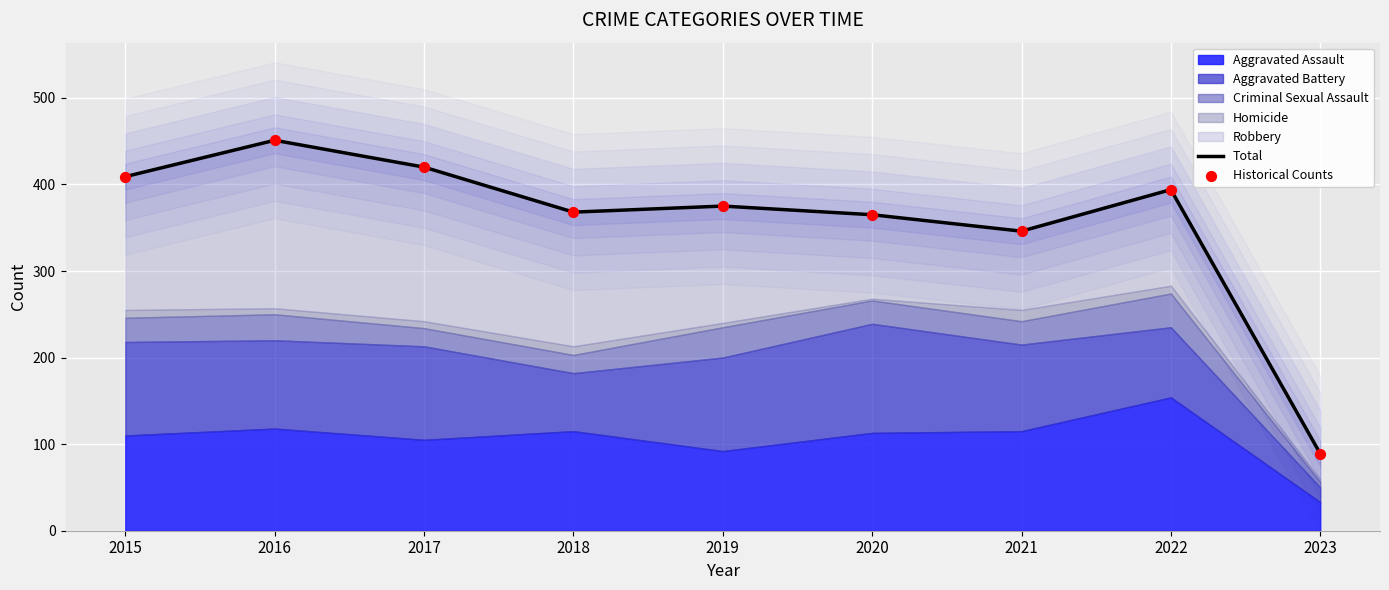

At which category is the sum across all series the highest?

2016